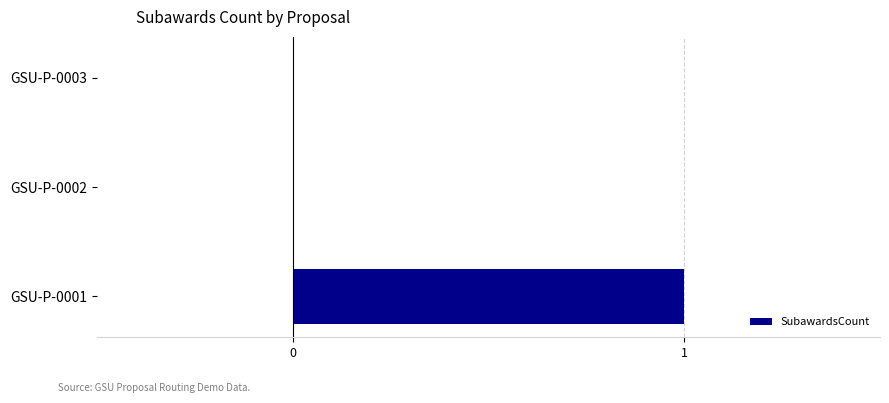

How many values are between 0 and 1?

3